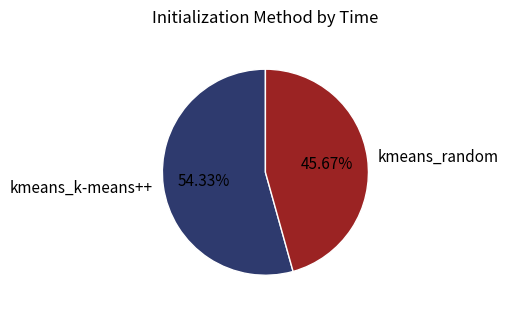

Does any single category account for the majority?

Yes